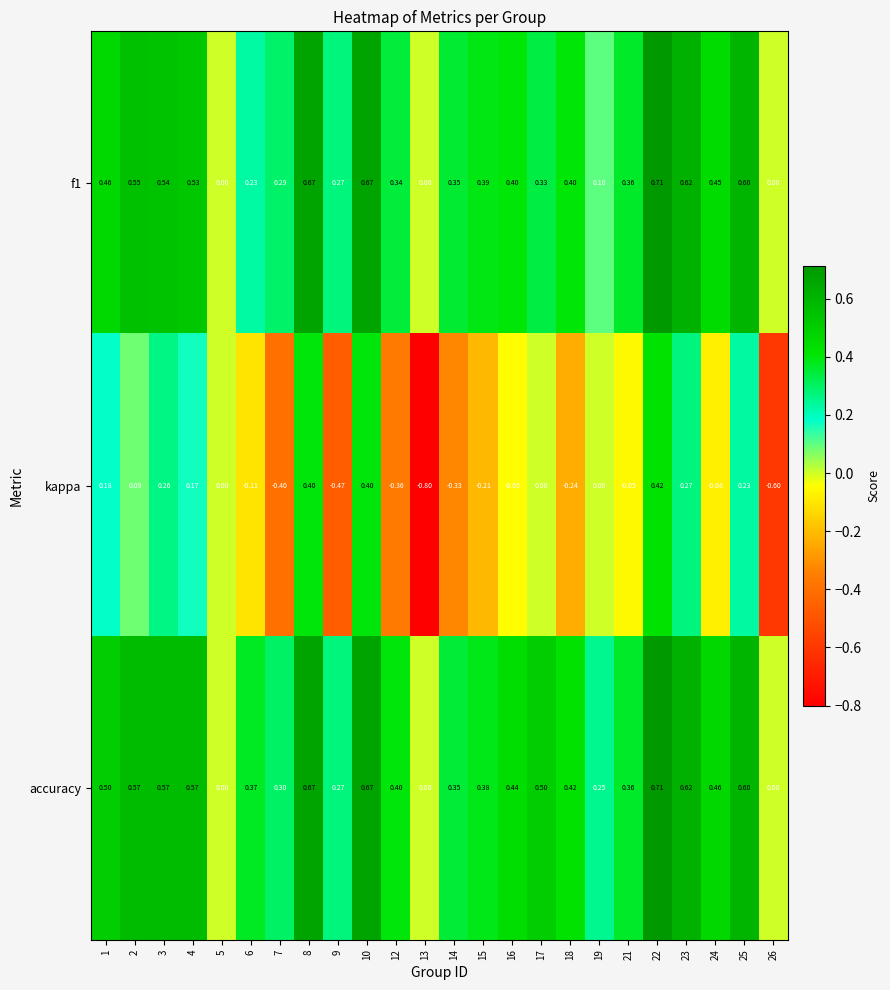

Which series has the largest total across all categories?

accuracy